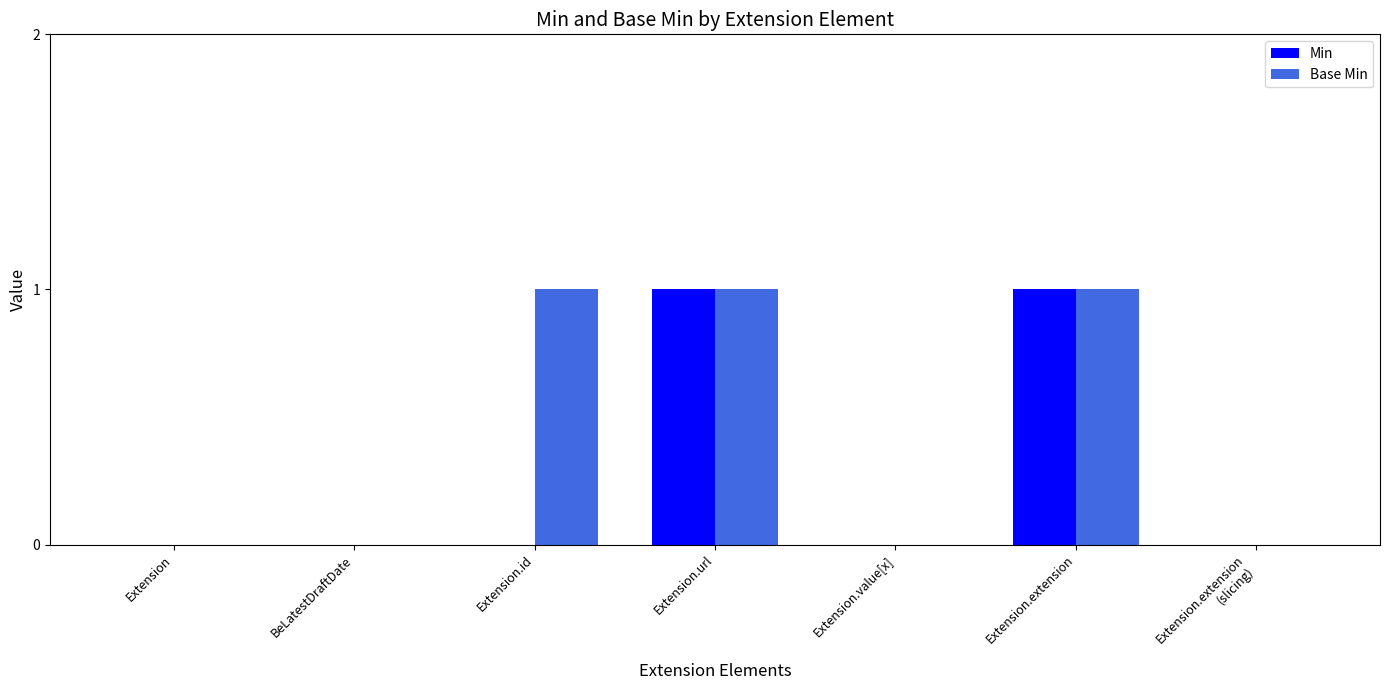

Reading left to right, transcribe all the data shown in this chart.

Min: 0	0	0	1	0	1	0
Base Min: 0	0	1	1	0	1	0